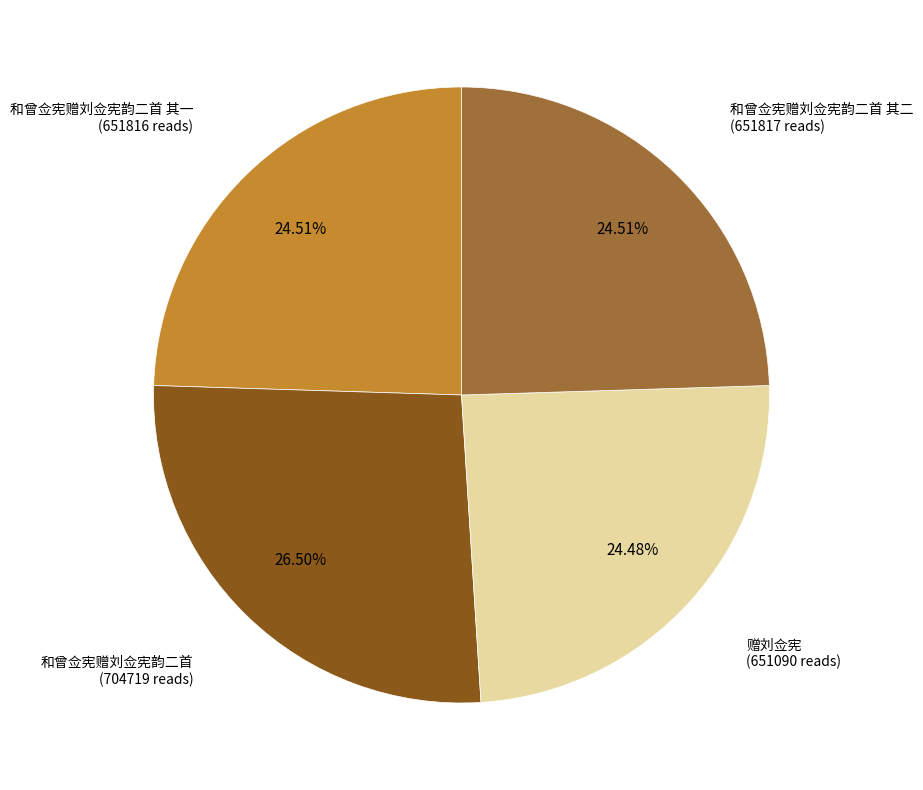

Does 和曾佥宪赠刘佥宪韵二首 其二 account for over 50% of the chart?

No